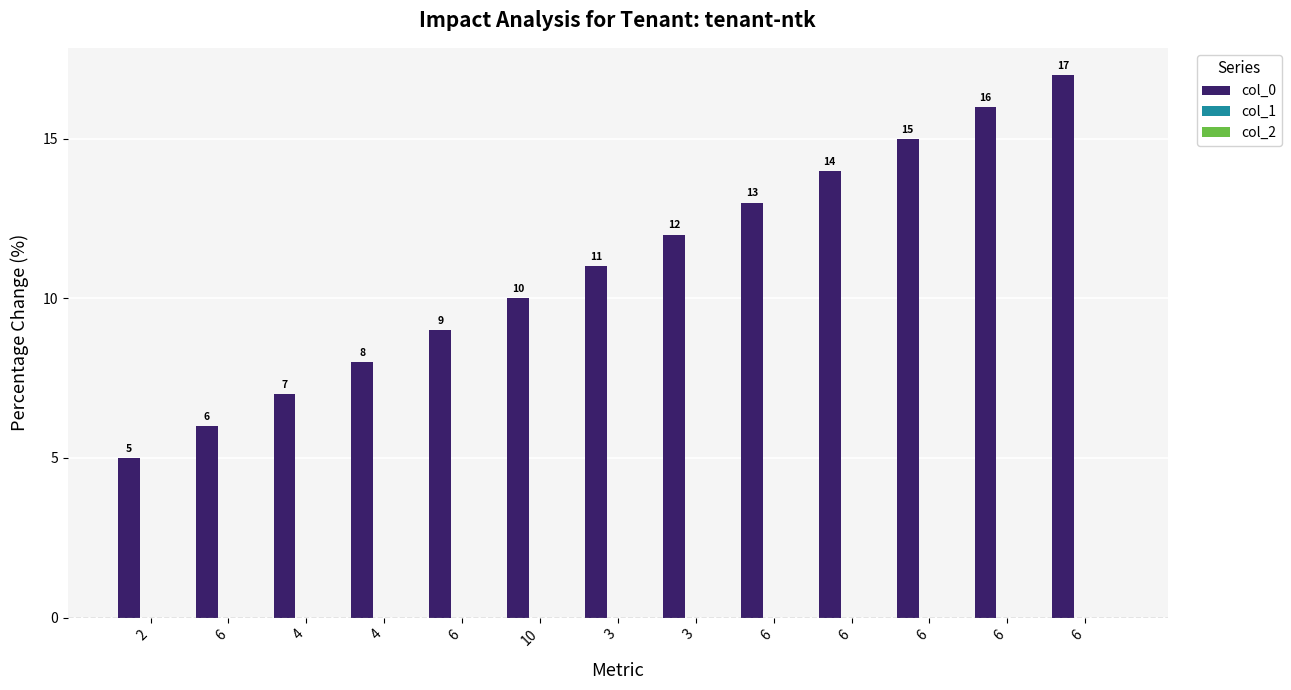

What is the minimum value shown in the chart?

5